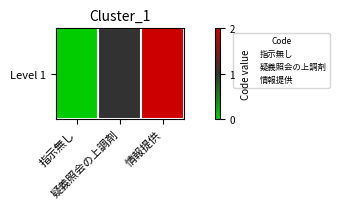

Count the number of categories in the chart.

3